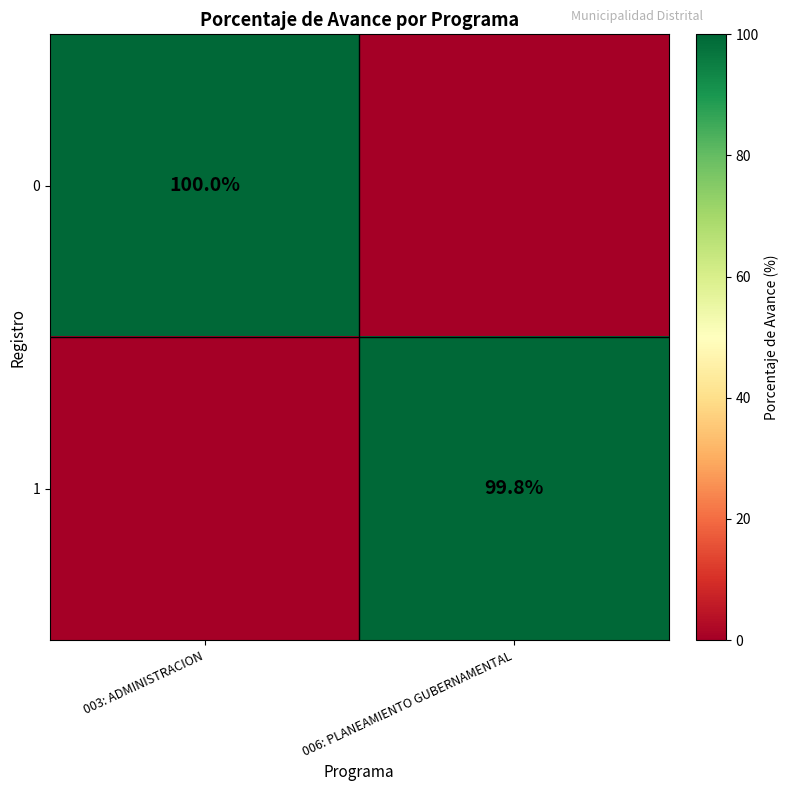

At how many categories does at least one series exceed 11?

2